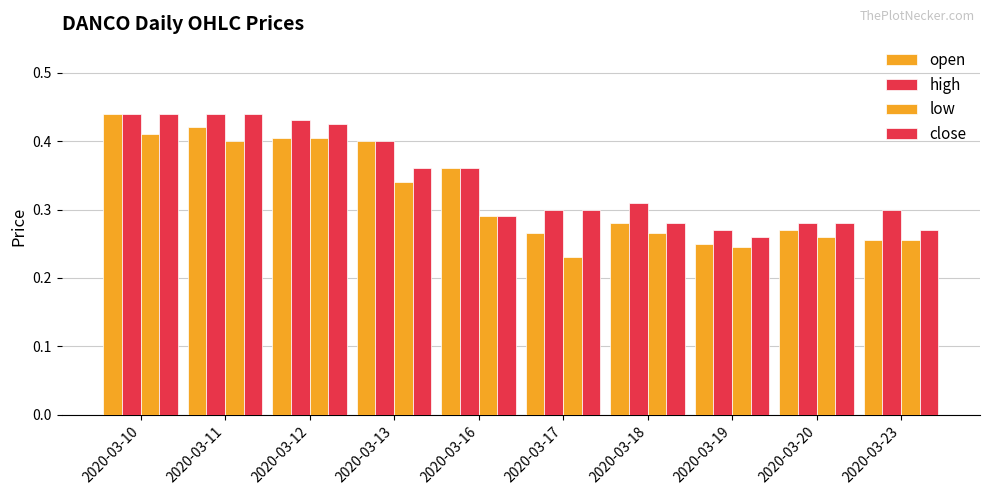

How many categories are shown in the chart?

10